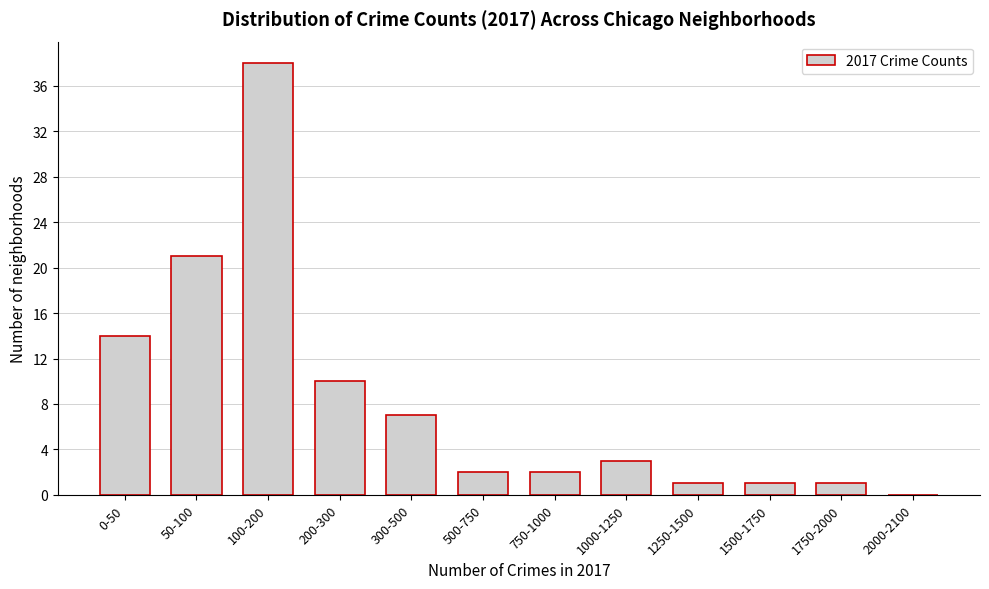

Reading right to left, what are all the values shown in this chart?

2000-2100=0	1750-2000=1	1500-1750=1	1250-1500=1	1000-1250=3	750-1000=2	500-750=2	300-500=7	200-300=10	100-200=38	50-100=21	0-50=14